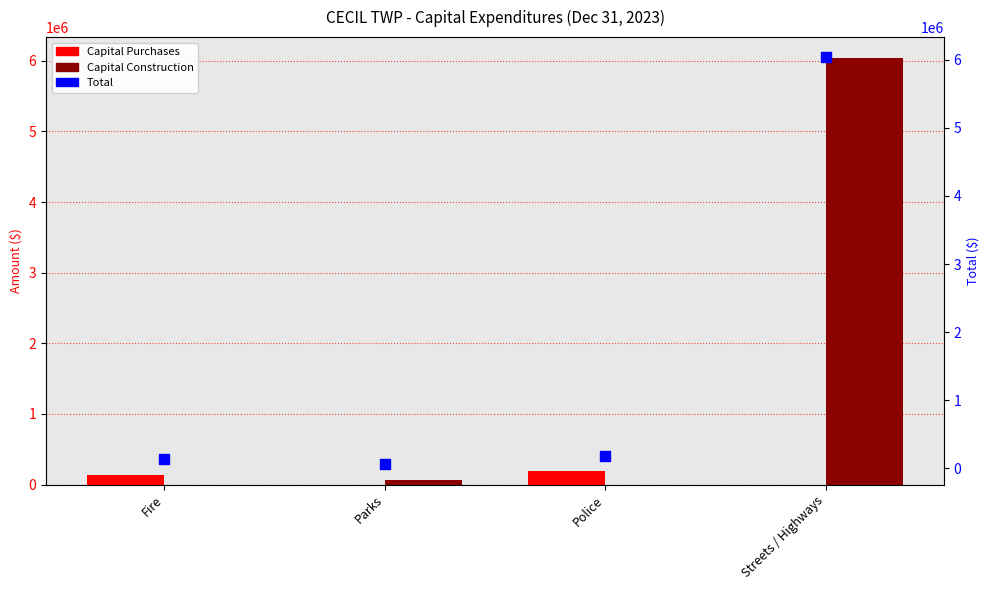

At which category is the sum across all series the highest?

Streets / Highways